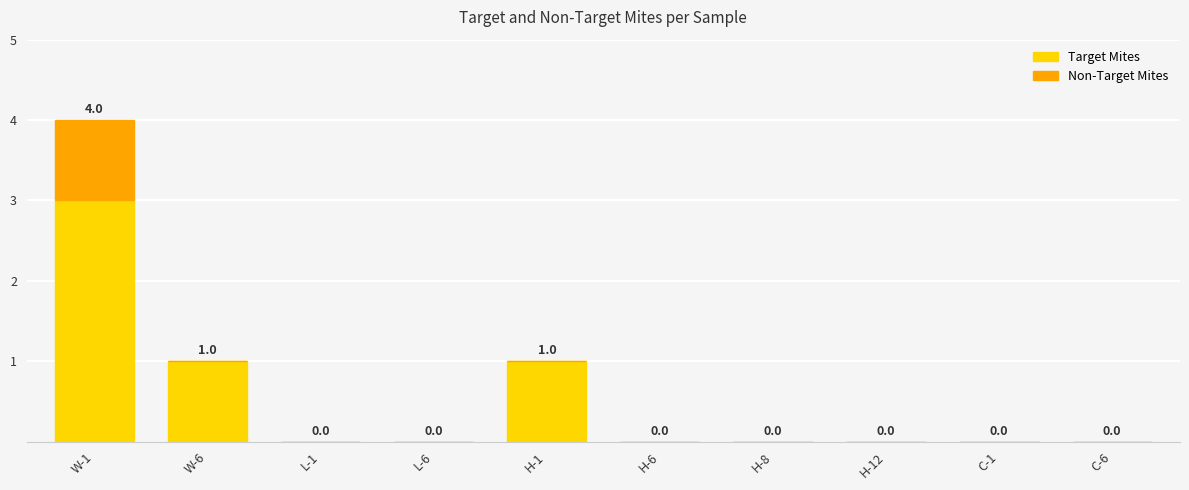

At which category is the sum across all series the highest?

W-1